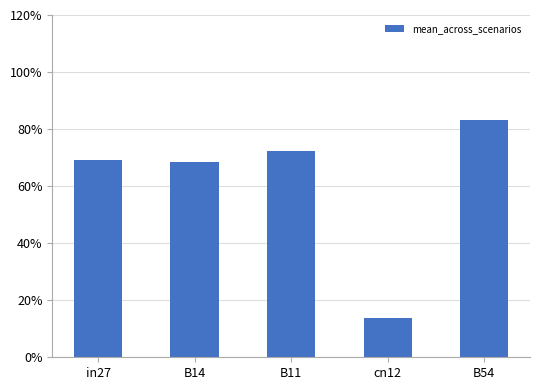

Reading left to right, extract all data points from this chart.

0.7	0.7	0.7	0.1	0.8